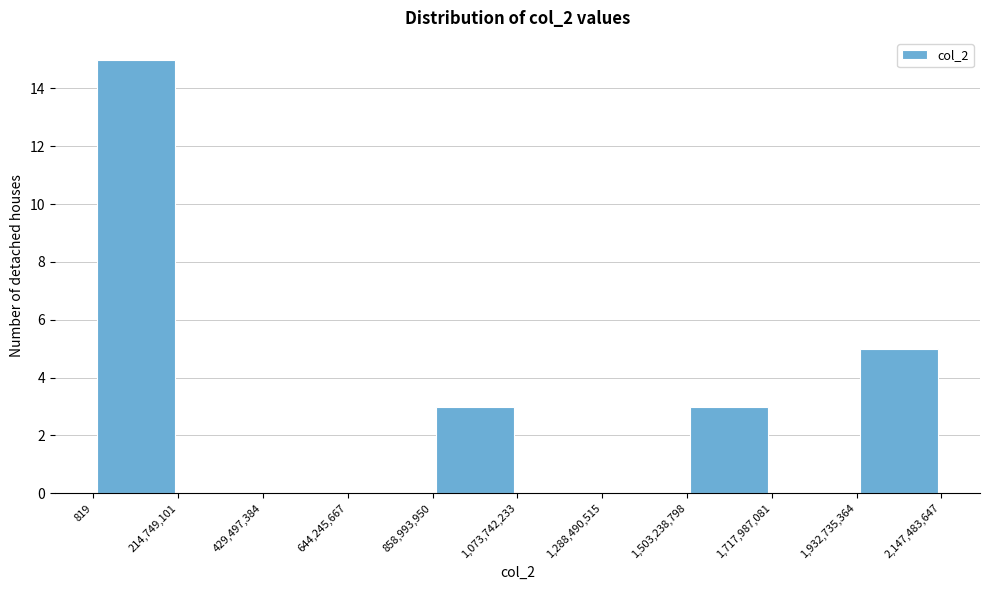

How tall is the bar that spans 819 to 214,749,101 on the x-axis? The values are not printed on the chart, so give them approximately, as read against the axis.

15